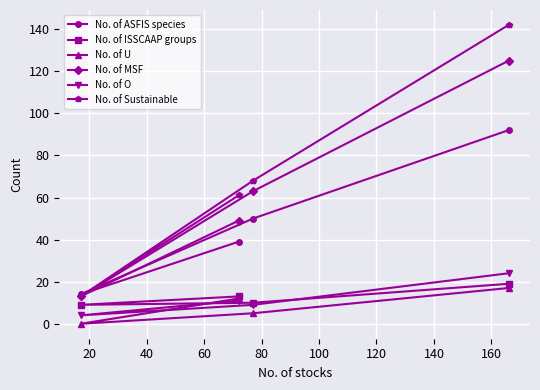

List the series in order of their peak value, lowest first.

No. of U, No. of ISSCAAP groups, No. of O, No. of ASFIS species, No. of MSF, No. of Sustainable